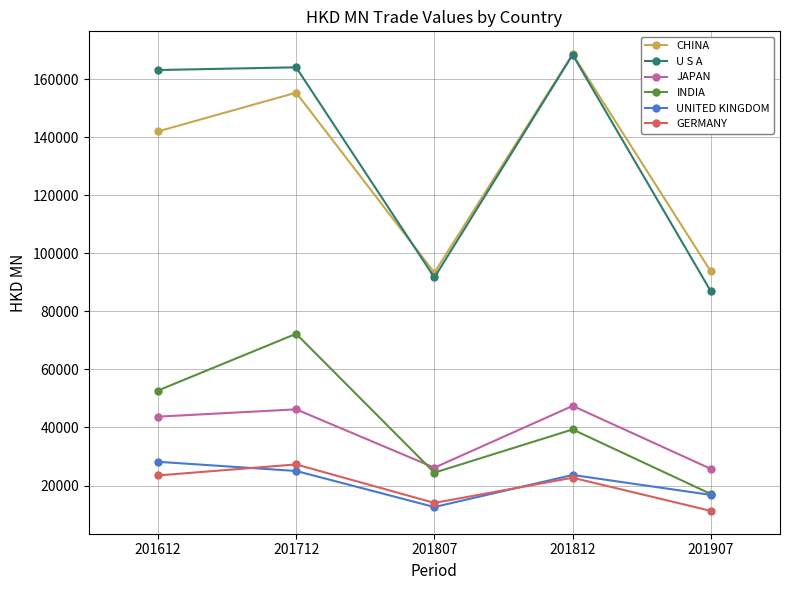

True or false: UNITED KINGDOM and JAPAN intersect in this chart.

False